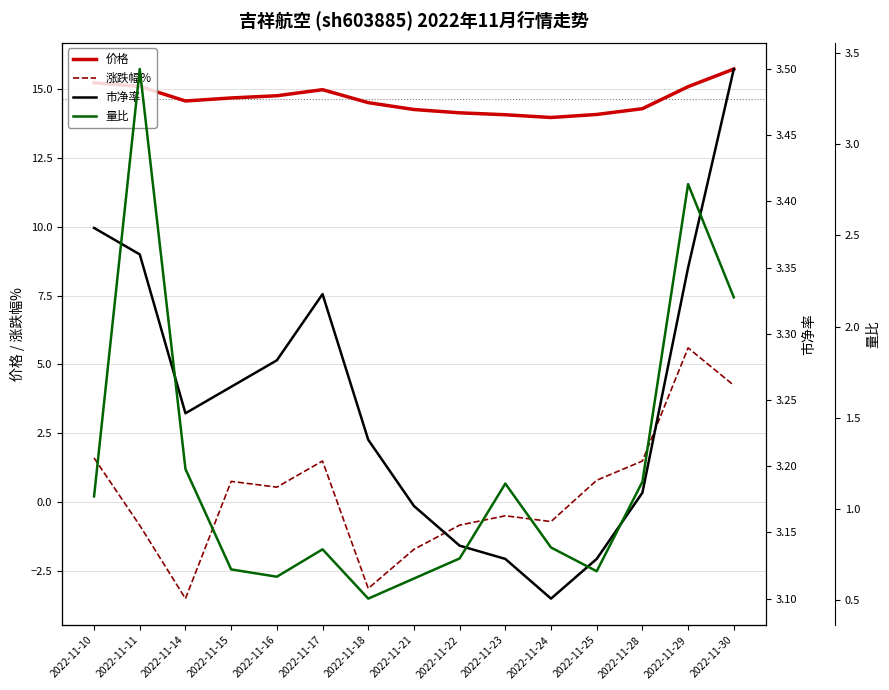

What are all the series names shown in the legend?

价格, 涨跌幅%, 市净率, 量比